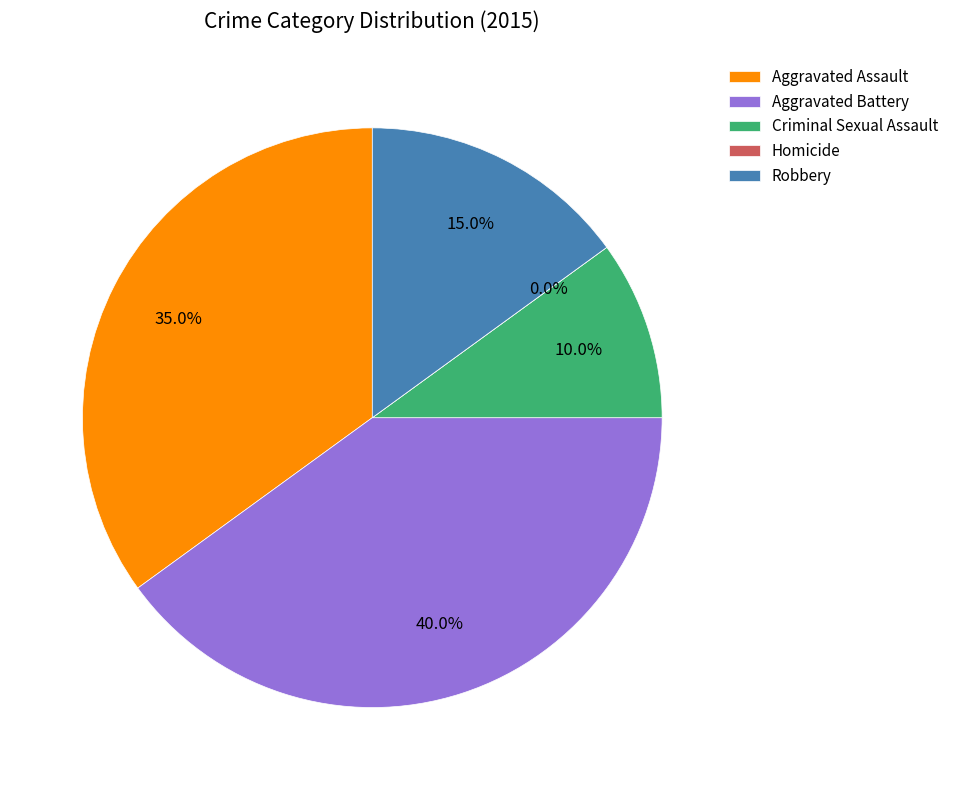

Count the number of slices in the pie.

5